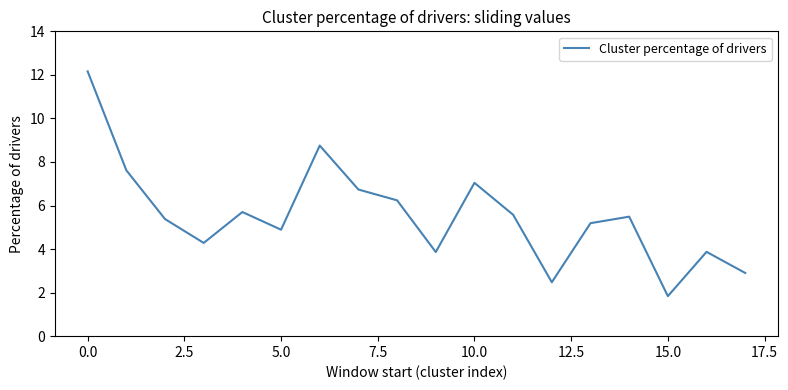

Reading left to right, what are all the values shown in this chart?

12.2	7.6	5.4	4.3	5.7	4.9	8.8	6.7	6.2	3.9	7.0	5.6	2.5	5.2	5.5	1.8	3.9	2.9